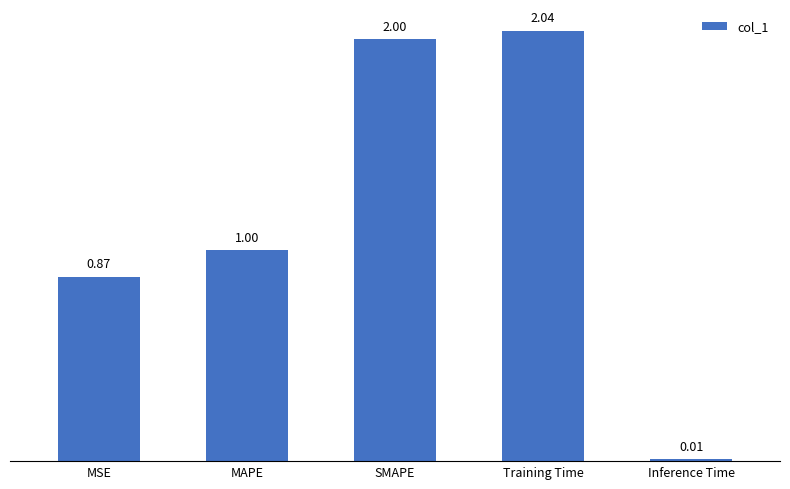

What is the average value?

1.2